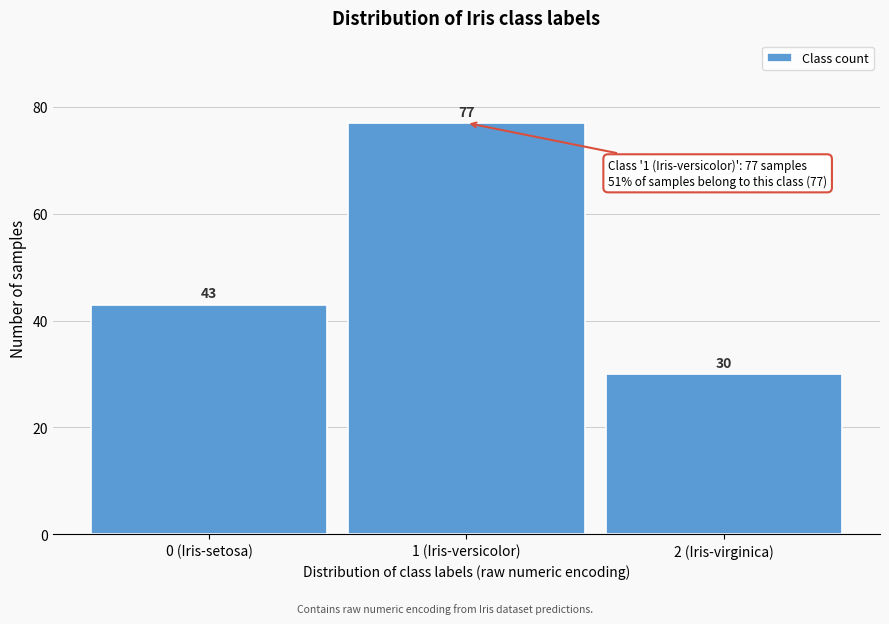

Reading left to right, extract all data points from this chart.

0 (Iris-setosa)=43	1 (Iris-versicolor)=77	2 (Iris-virginica)=30